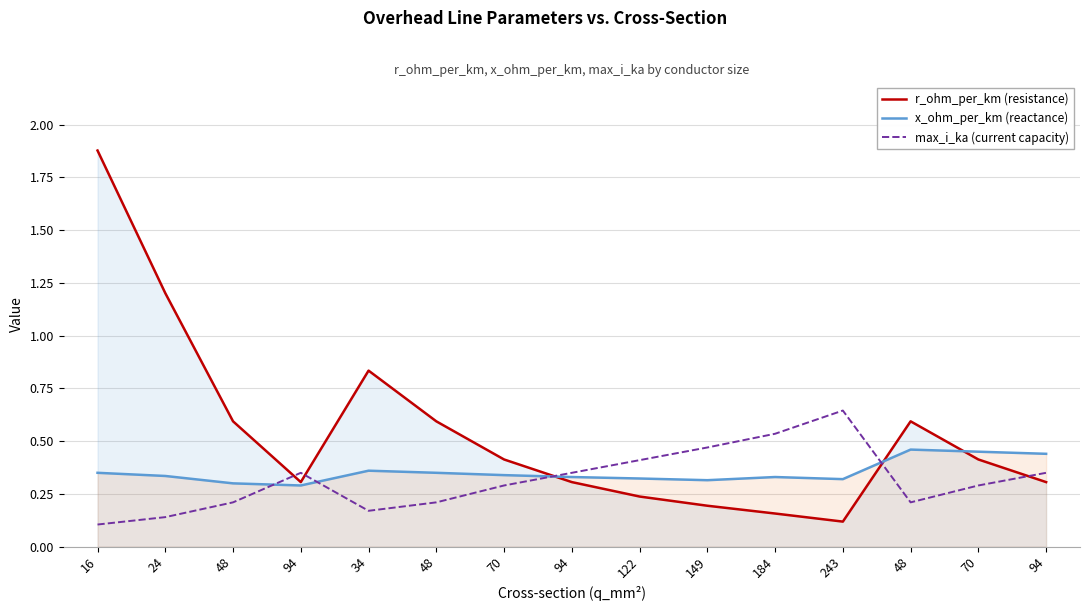

Reading right to left, extract all data points from this chart.

r_ohm_per_km (resistance): 94=0.3	70=0.4	48=0.6	243=0.1	184=0.2	149=0.2	122=0.2	94=0.3	70=0.4	48=0.6	34=0.8	94=0.3	48=0.6	24=1.2	16=1.9
x_ohm_per_km (reactance): 94=0.4	70=0.5	48=0.5	243=0.3	184=0.3	149=0.3	122=0.3	94=0.3	70=0.3	48=0.3	34=0.4	94=0.3	48=0.3	24=0.3	16=0.3
max_i_ka (current capacity): 94=0.3	70=0.3	48=0.2	243=0.6	184=0.5	149=0.5	122=0.4	94=0.3	70=0.3	48=0.2	34=0.2	94=0.3	48=0.2	24=0.1	16=0.1